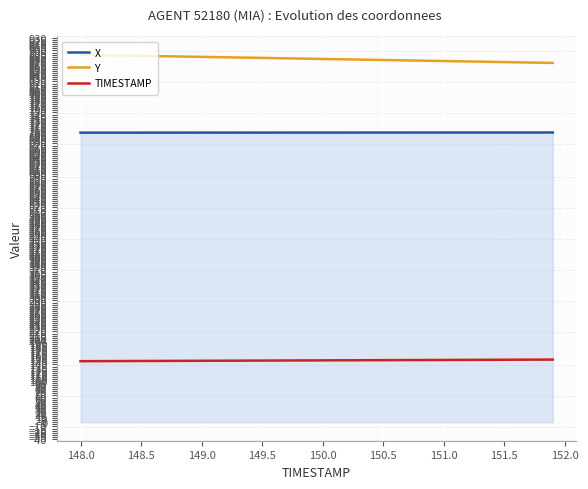

How many lines are shown in the chart?

3